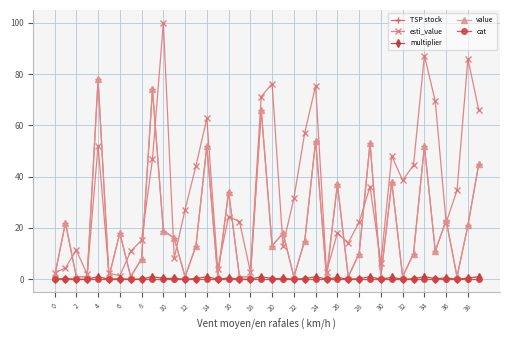

At how many categories does at least one series exceed 62?

11